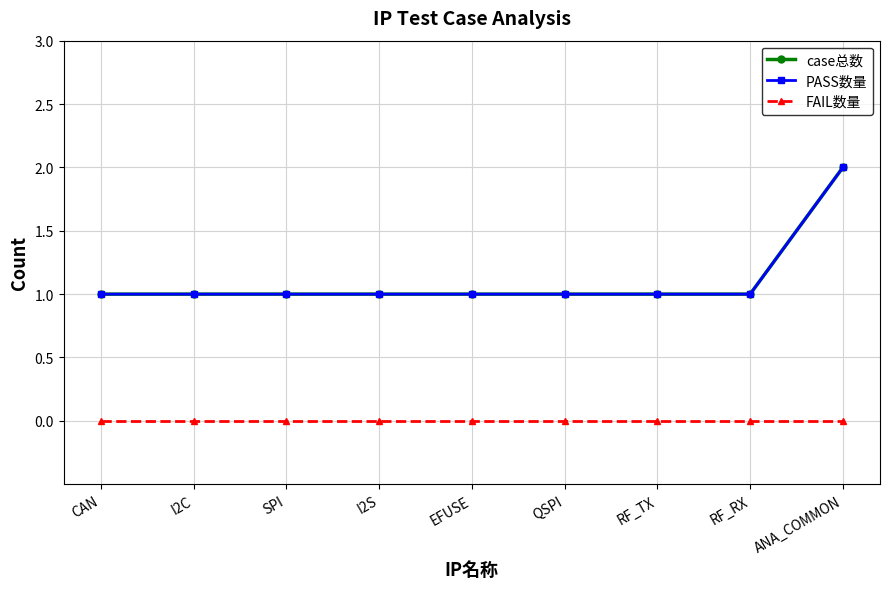

What is the lowest value of the case总数 series?

1